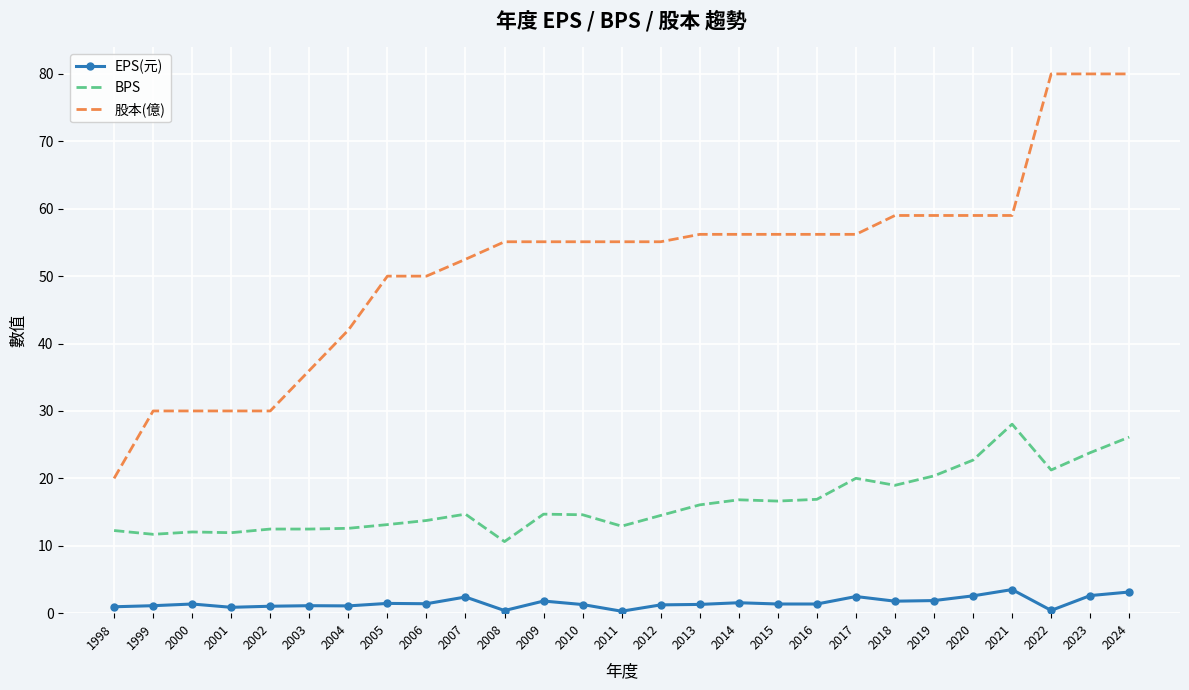

What is the sum of the BPS values at 2008 and 2010?

25.2